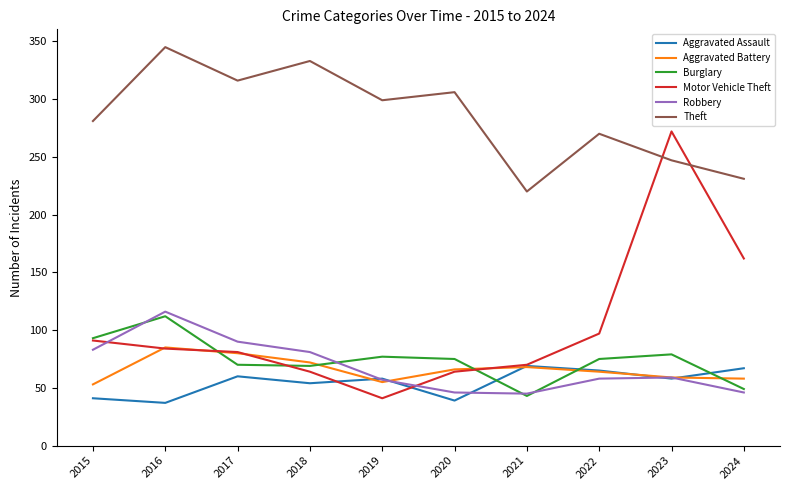

The Motor Vehicle Theft series shows 97 at 2022. True or false?

True